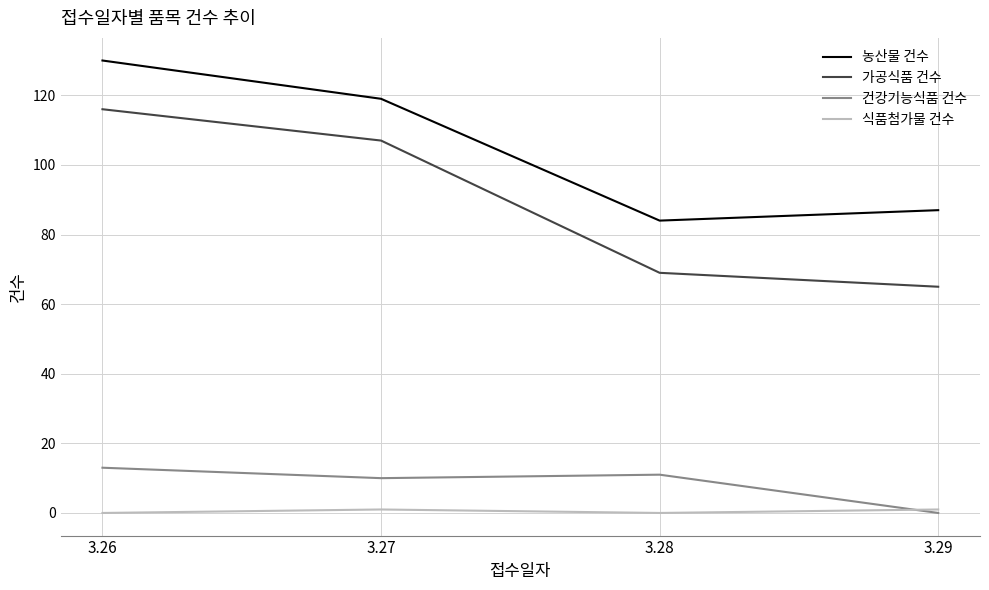

True or false: 가공식품 건수 has more than 0 points higher than both neighbors.

False